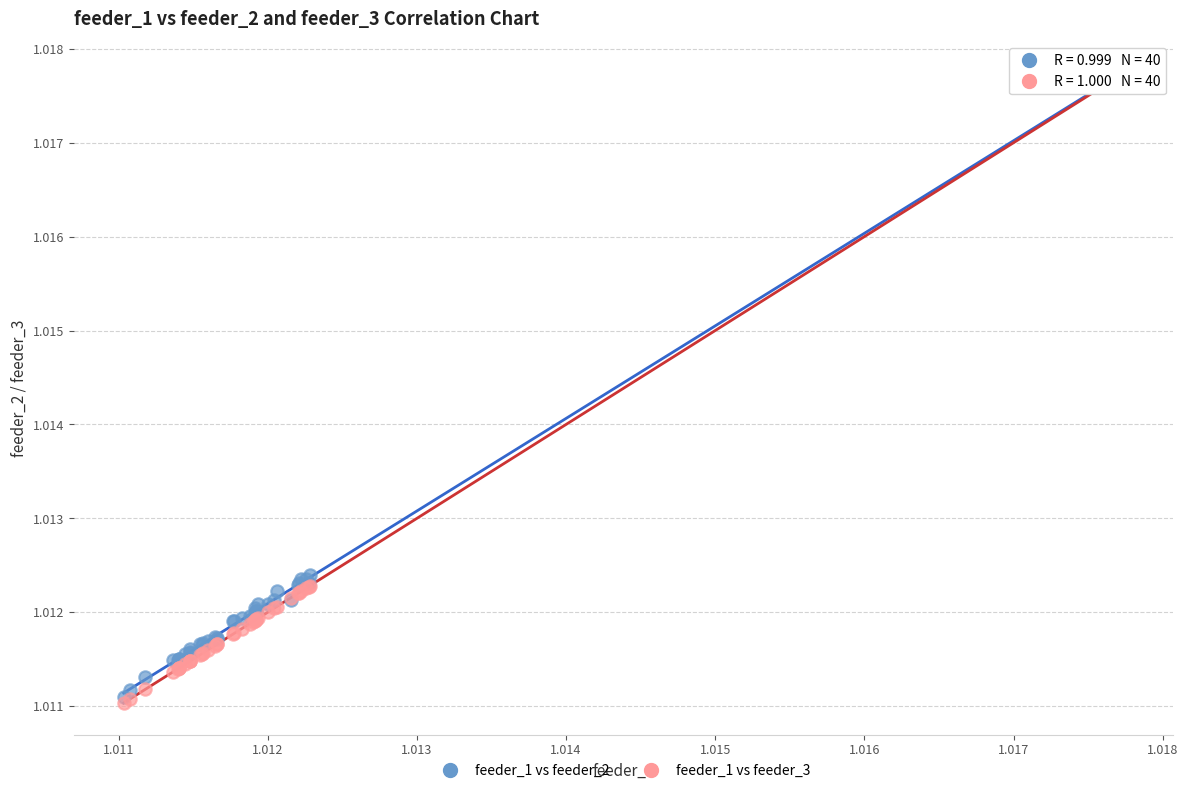

Which series has the widest spread of Y values?

feeder_1 vs feeder_3